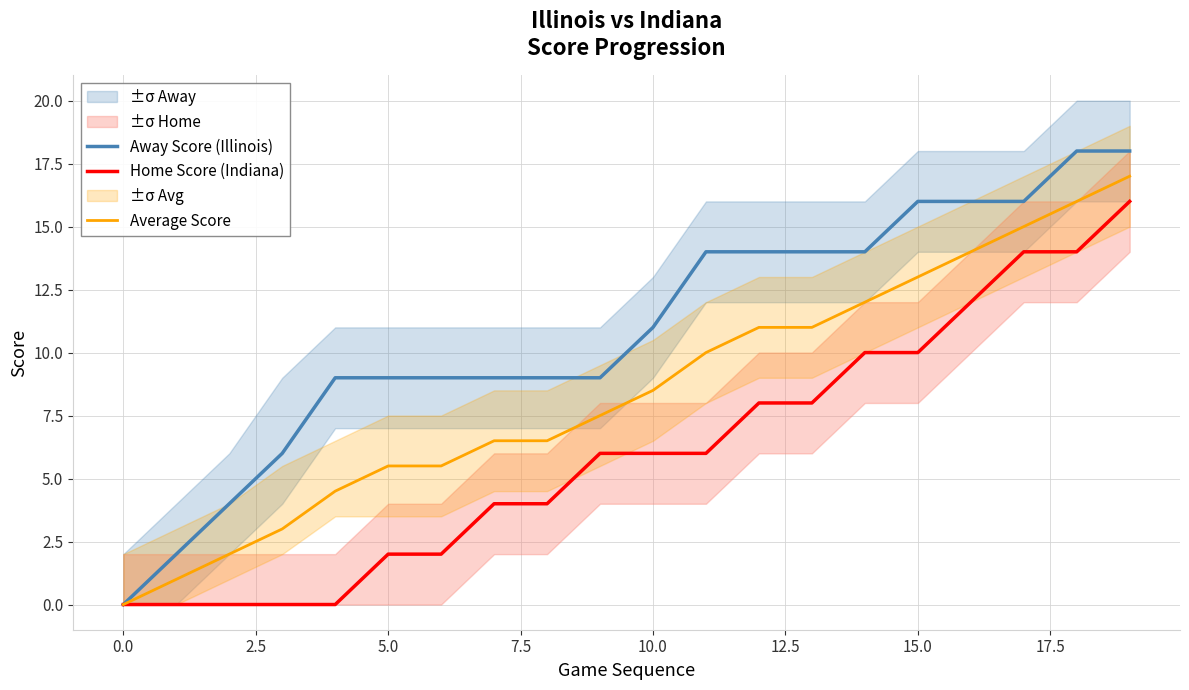

What position from the left is 11?

12